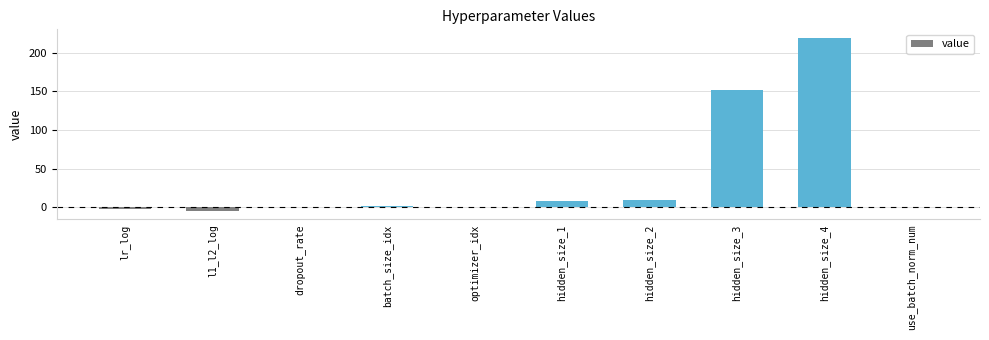

What is the change in value from lr_log to dropout_rate?

+2.6